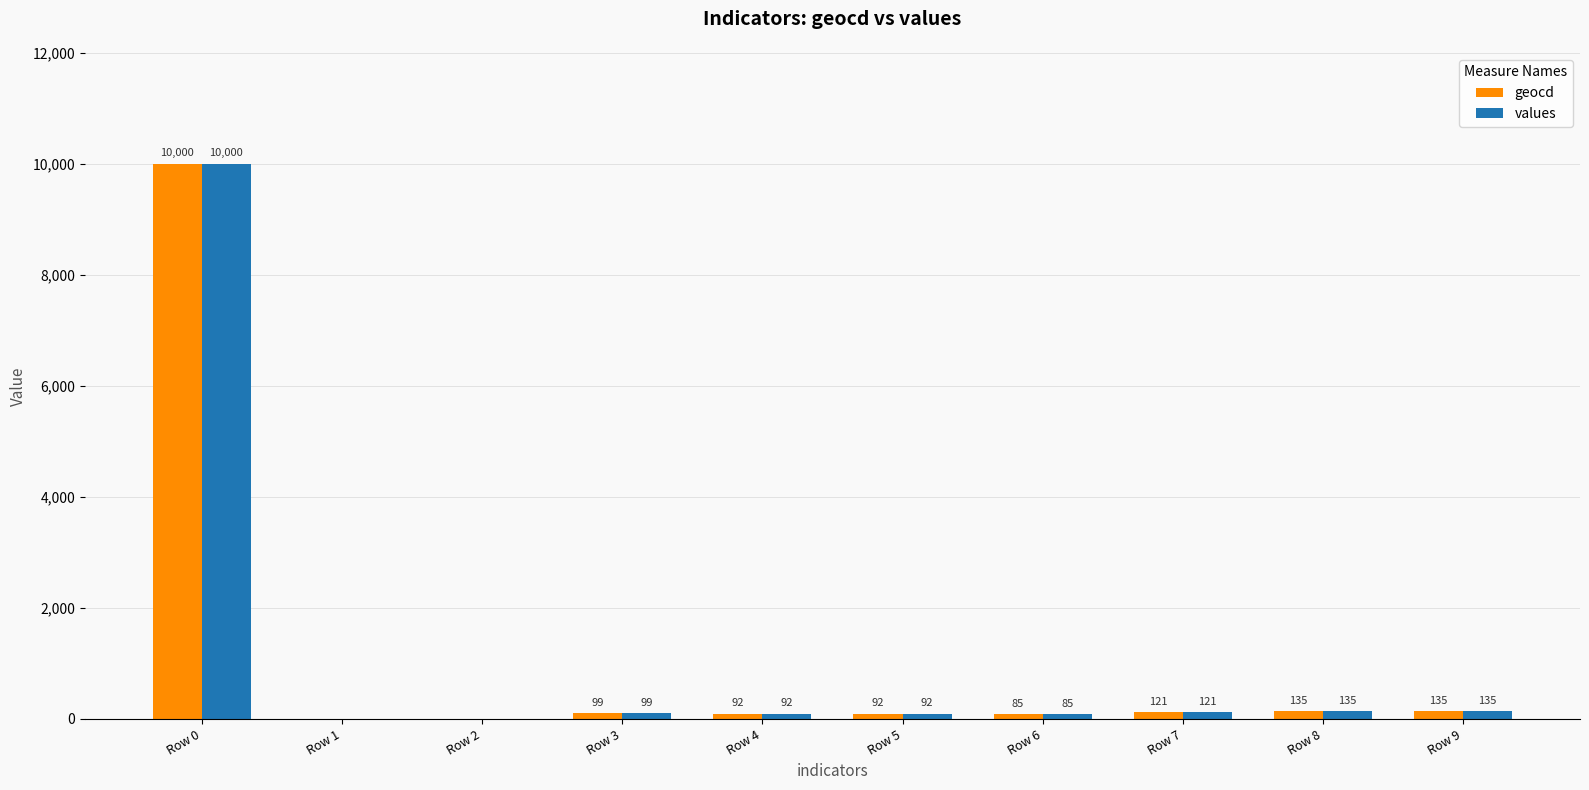

Reading left to right, transcribe all the data shown in this chart.

geocd: Row 0=10000	Row 1=0	Row 2=0	Row 3=99	Row 4=92	Row 5=92	Row 6=85	Row 7=121	Row 8=135	Row 9=135
values: Row 0=10000	Row 1=0	Row 2=0	Row 3=99	Row 4=92	Row 5=92	Row 6=85	Row 7=121	Row 8=135	Row 9=135